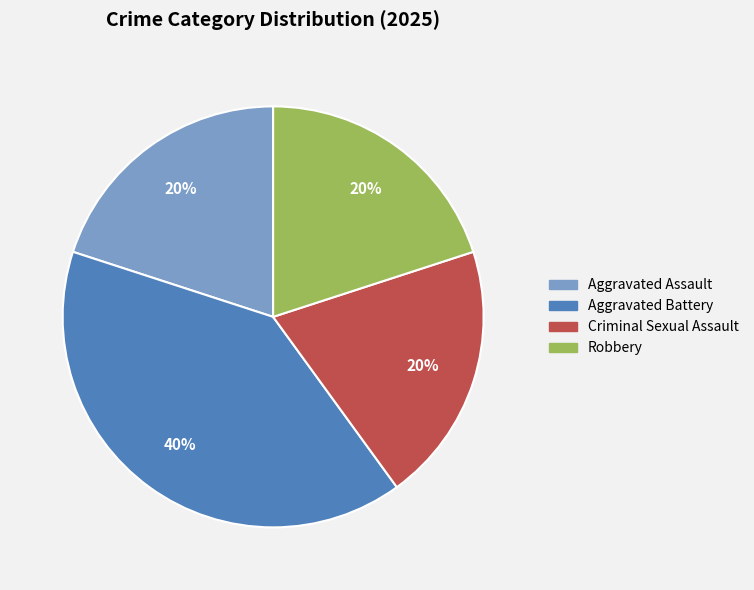

What is the ratio of the value at Aggravated Battery to the value at Aggravated Assault?

2.0